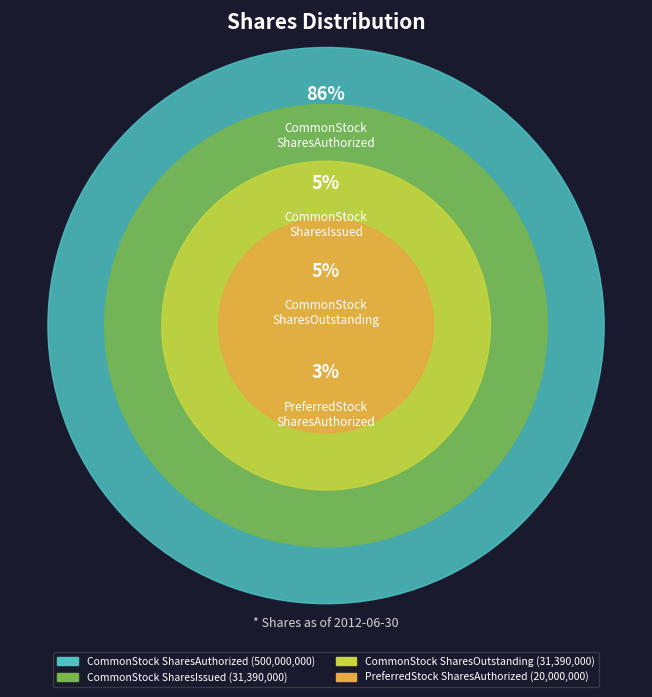

What percentage is the CommonStockSharesIssued slice, to the nearest percent?

5%